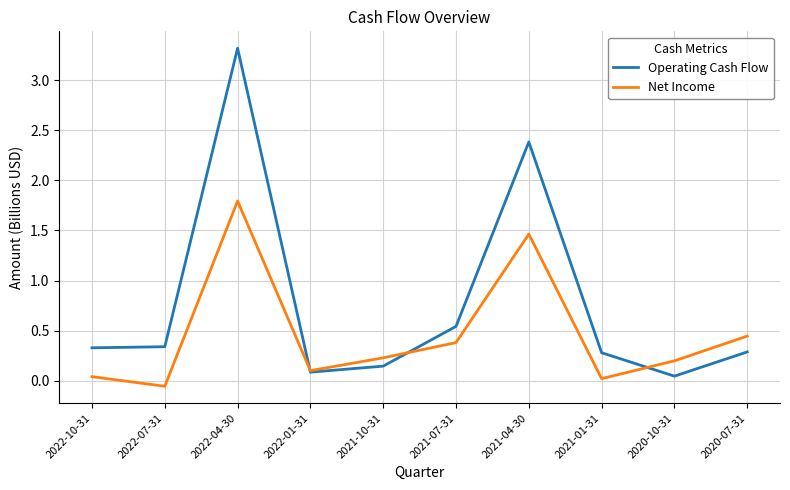

What position from the right is 2022-07-31?

9